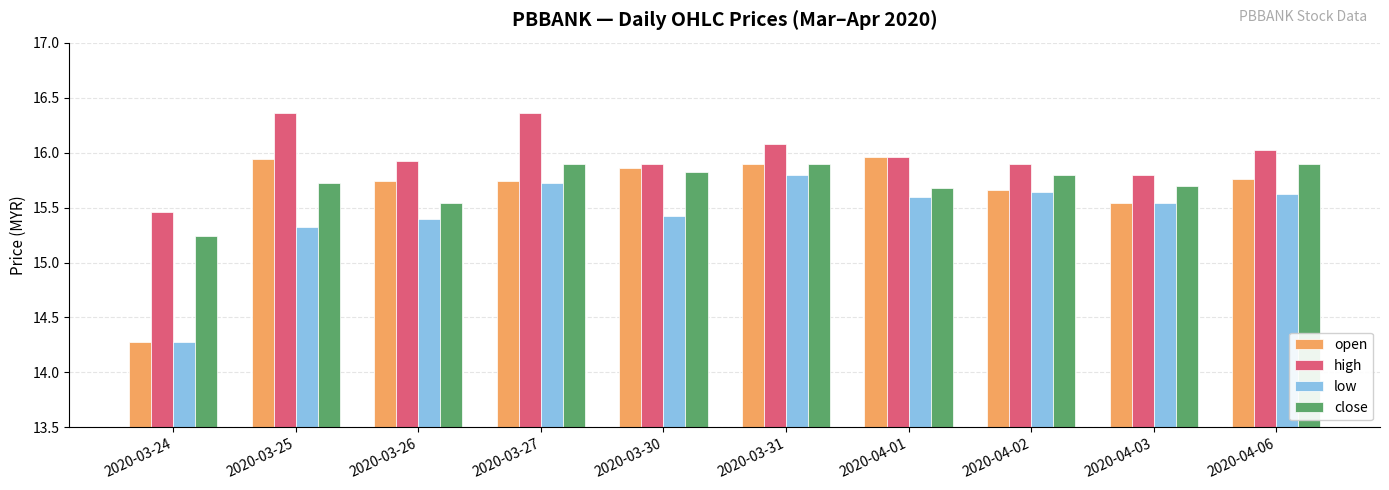

What is the label of the 4th bar from the left?

2020-03-27